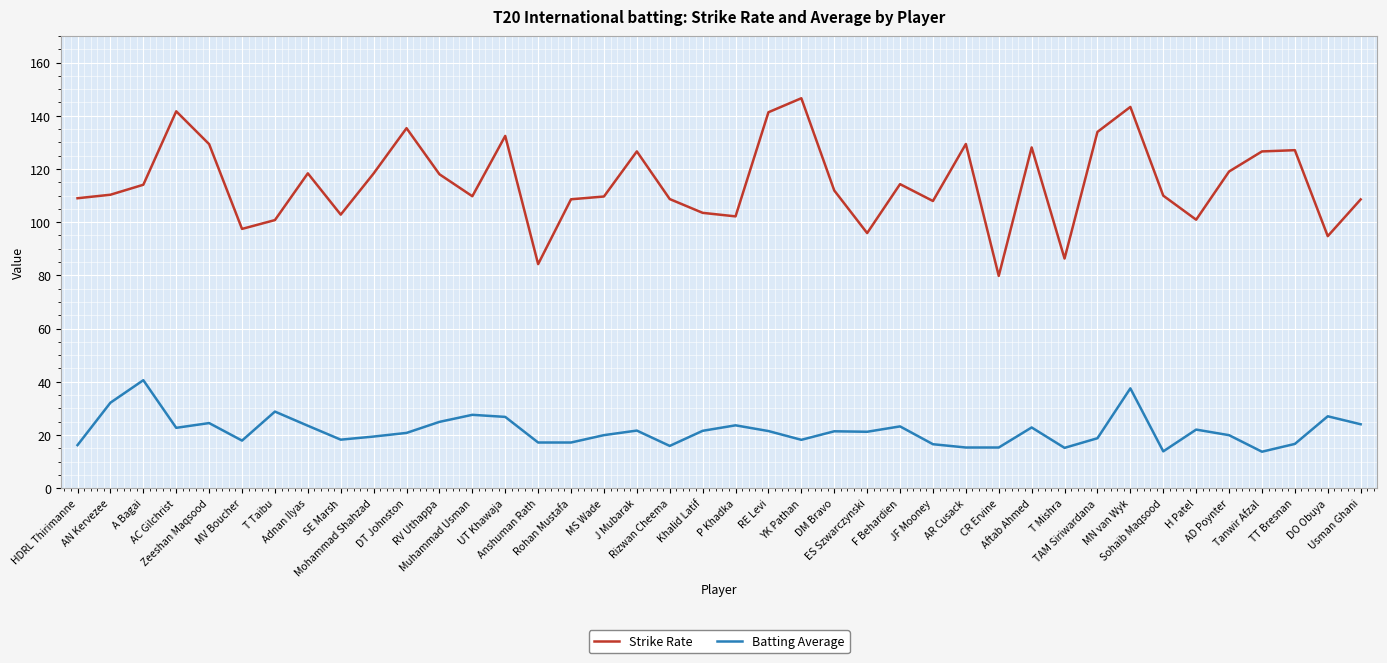

What is the lowest value of the Strike Rate series?

79.8